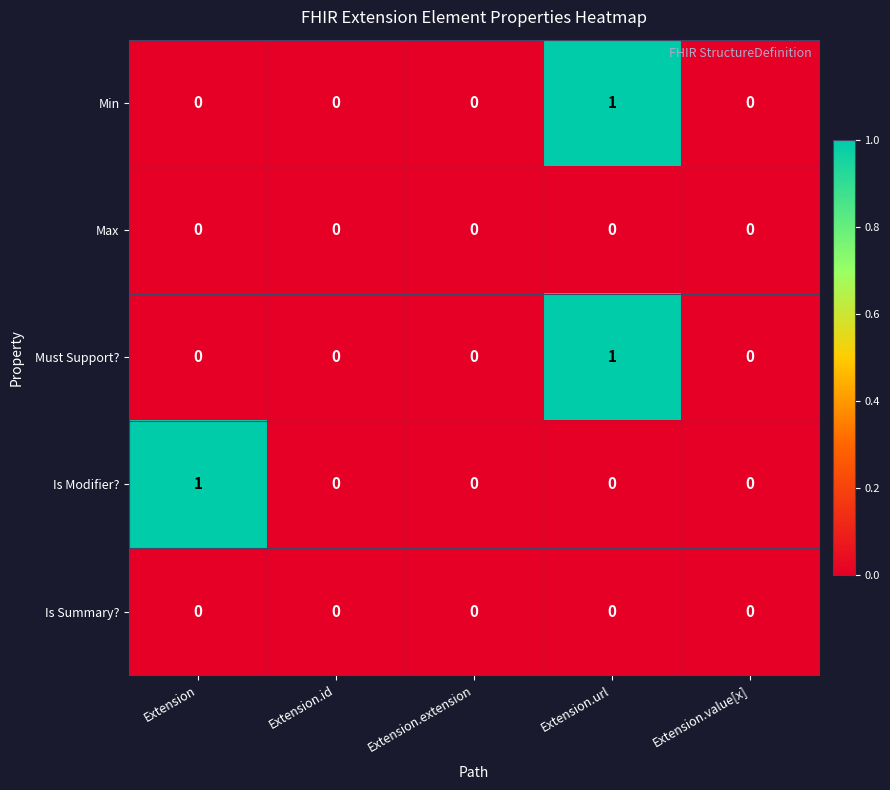

At which category is the sum across all series the highest?

Extension.url